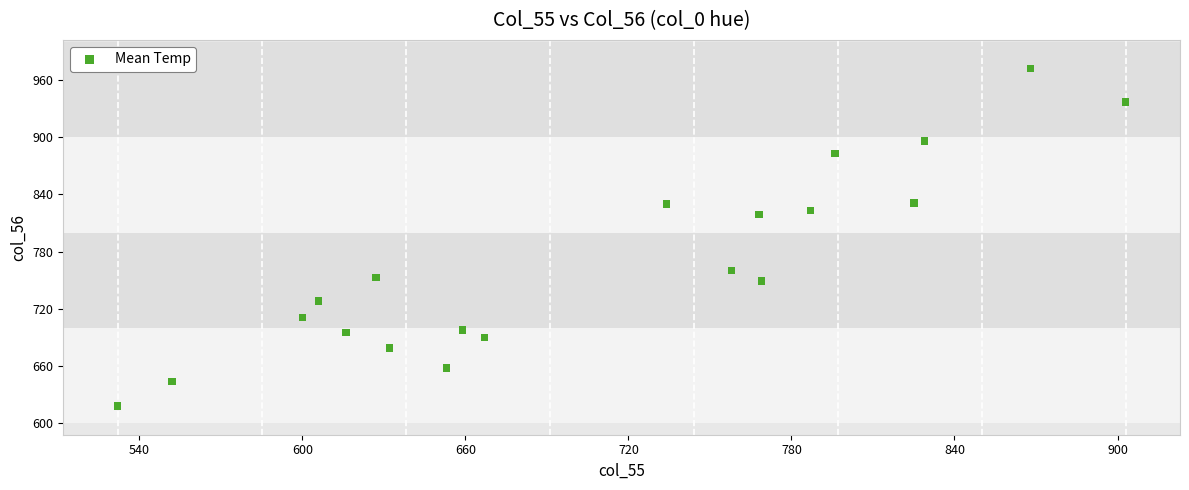

What is the range of X values (max minus min)?

371